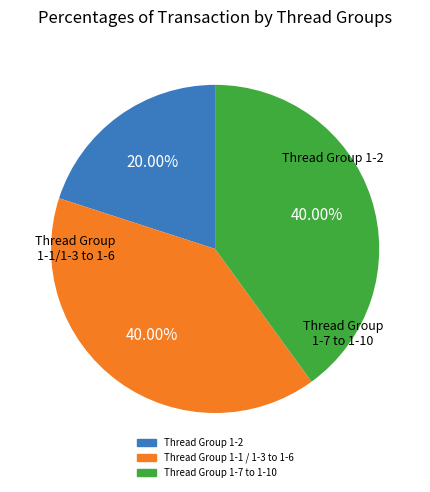

Does any single category account for the majority?

No